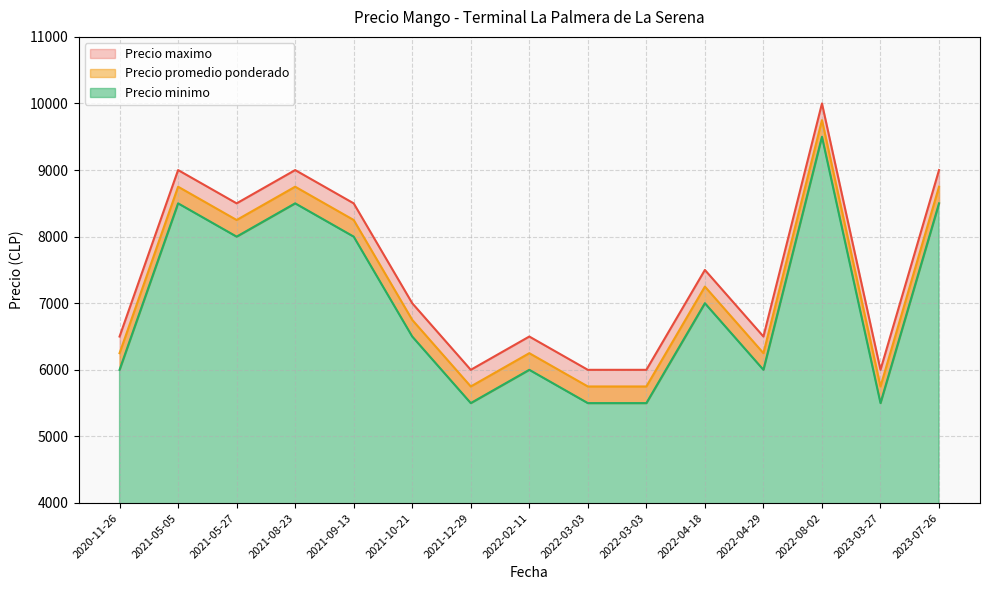

Count the Precio maximo values in the range 6000 to 9000.

14